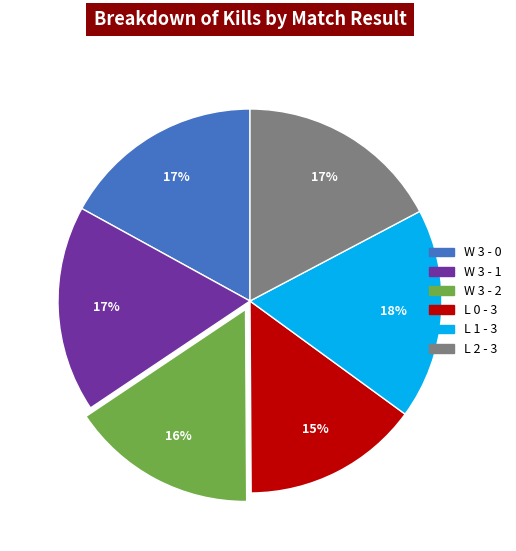

What percentage is the W 3 - 0 slice, to the nearest percent?

17%